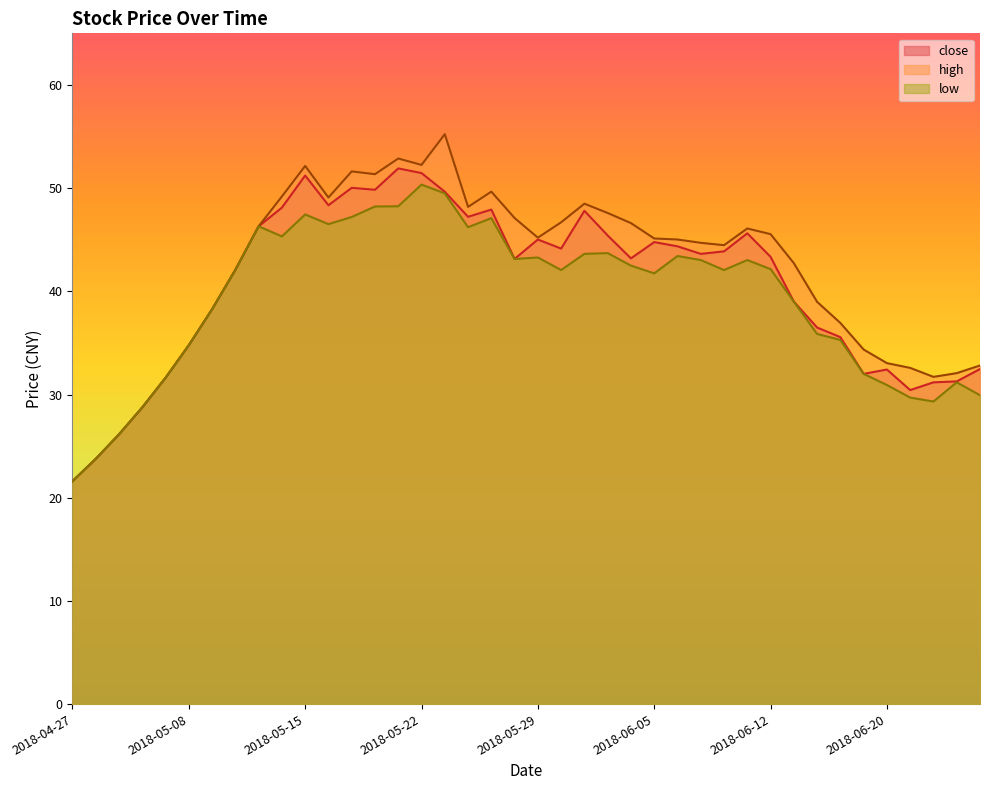

At 2018-06-01, list the series in order from largest to smallest.

high, close, low